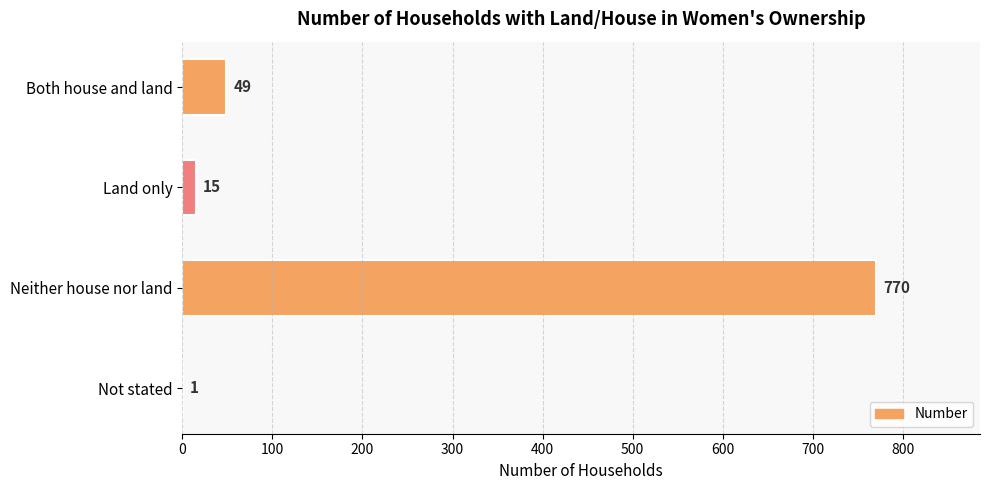

Count the number of data series in this chart.

1